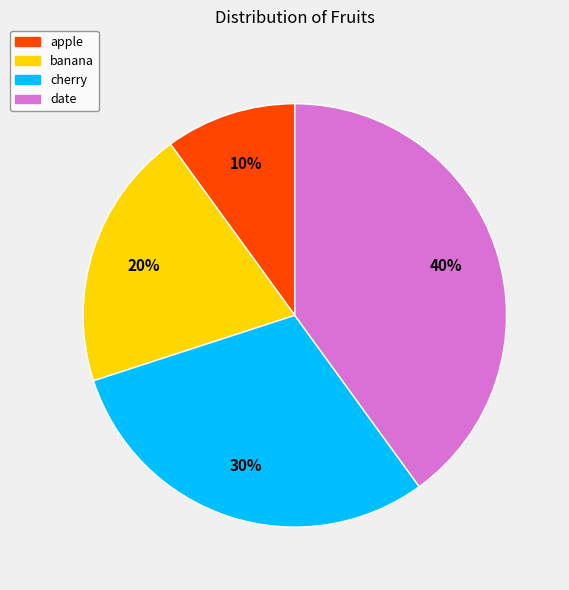

Combined, do apple and banana account for over 50%?

No